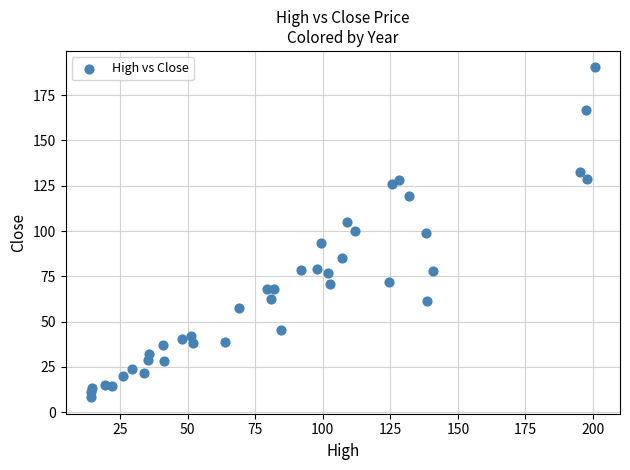

What is the range of Y values (max minus min)?

182.0